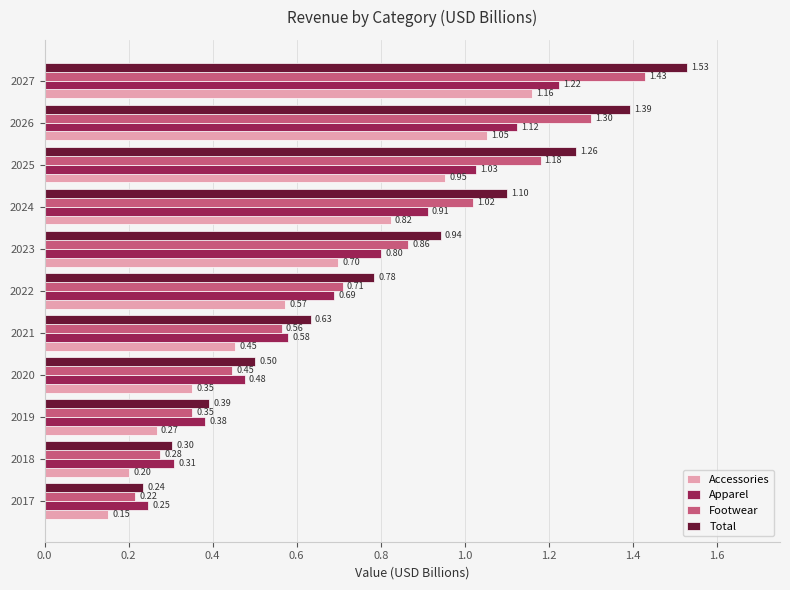

What are all the series names shown in the legend?

Accessories, Apparel, Footwear, Total